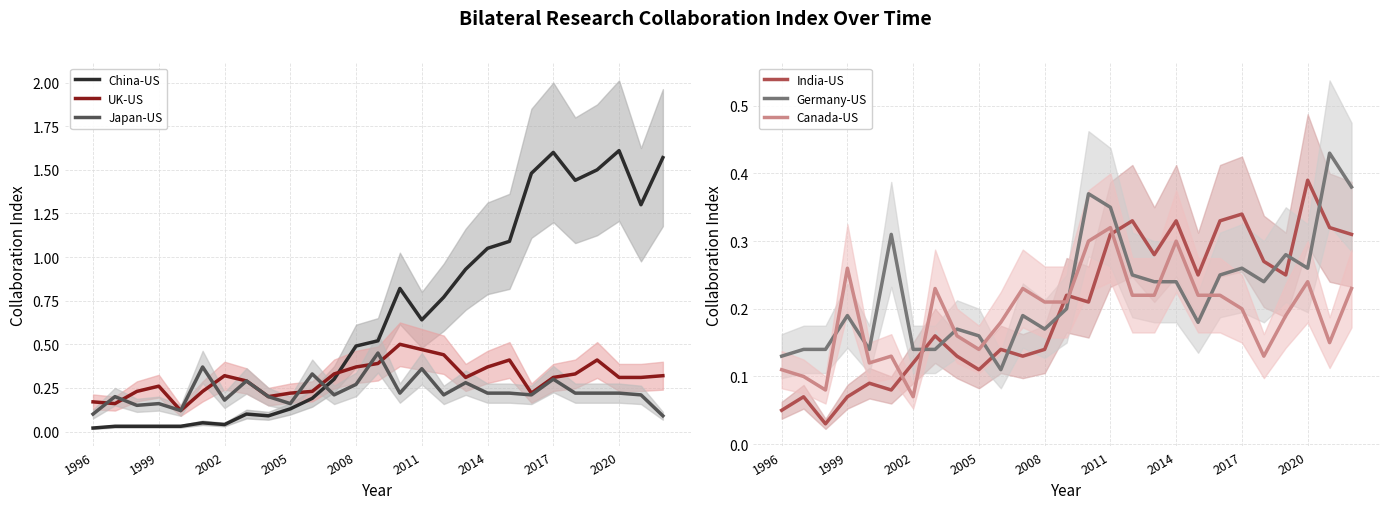

After their last crossing, which series has the higher values: Japan-US or China-US?

China-US